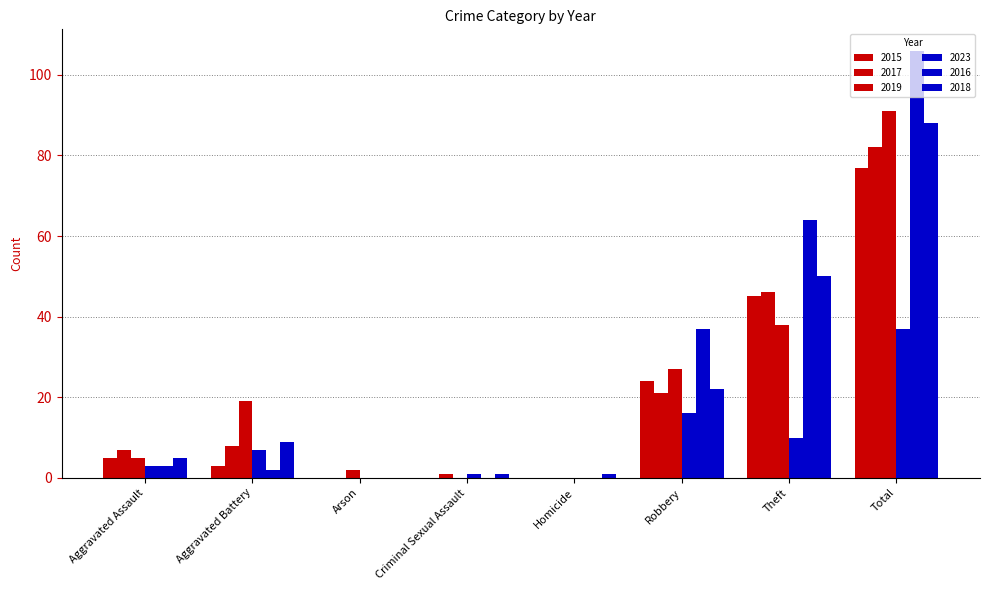

Which series has the largest total across all categories?

2016